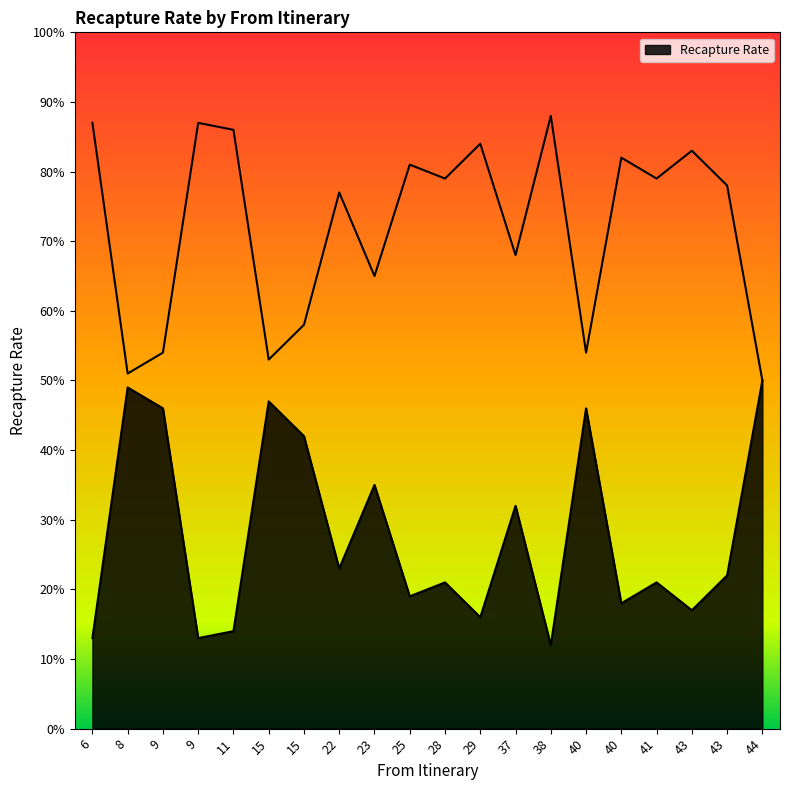

Reading left to right, extract all data points from this chart.

6=0.1	8=0.5	9=0.5	9=0.1	11=0.1	15=0.5	15=0.4	22=0.2	23=0.3	25=0.2	28=0.2	29=0.2	37=0.3	38=0.1	40=0.5	40=0.2	41=0.2	43=0.2	43=0.2	44=0.5